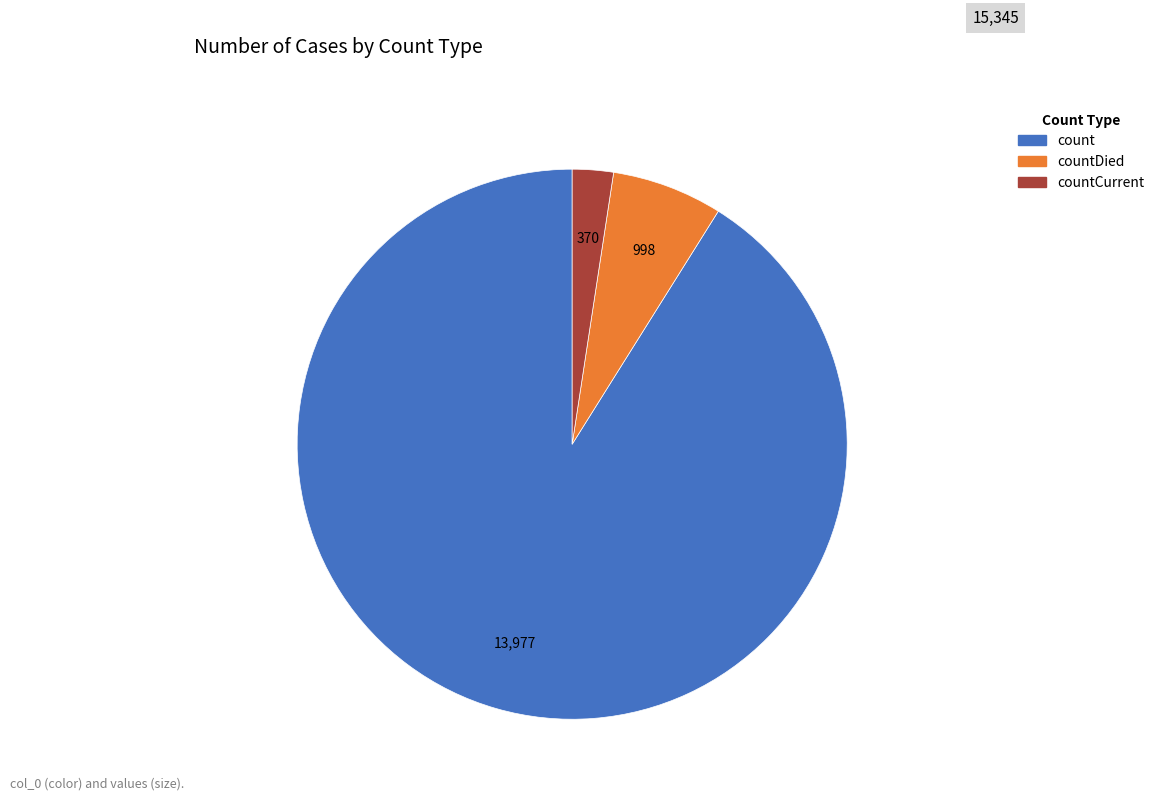

Is there any slice that represents more than half of the pie?

Yes